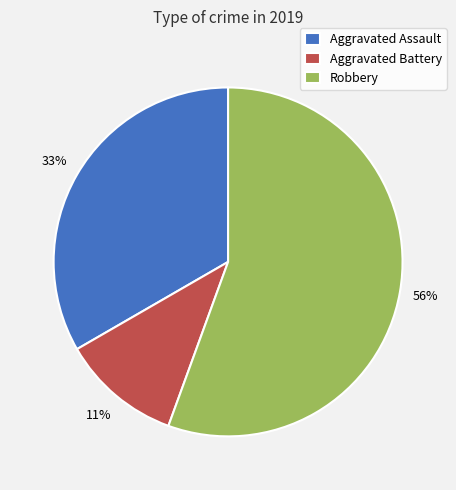

Do Aggravated Battery and Robbery together represent more than half of the pie?

Yes